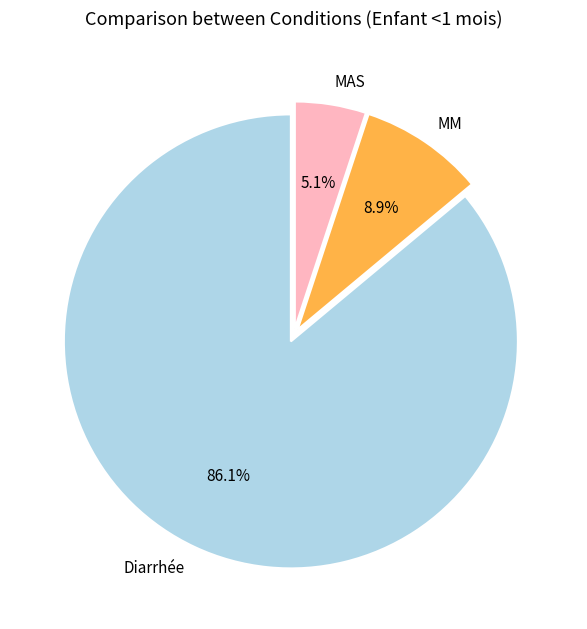

Rank the categories by value from highest to lowest.

Diarrhée, MM, MAS